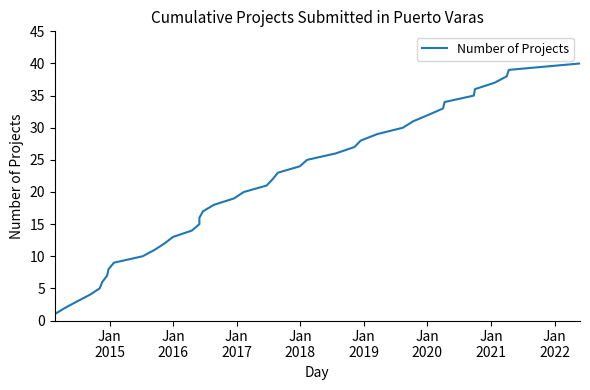

What is the difference between the maximum and minimum values?

39